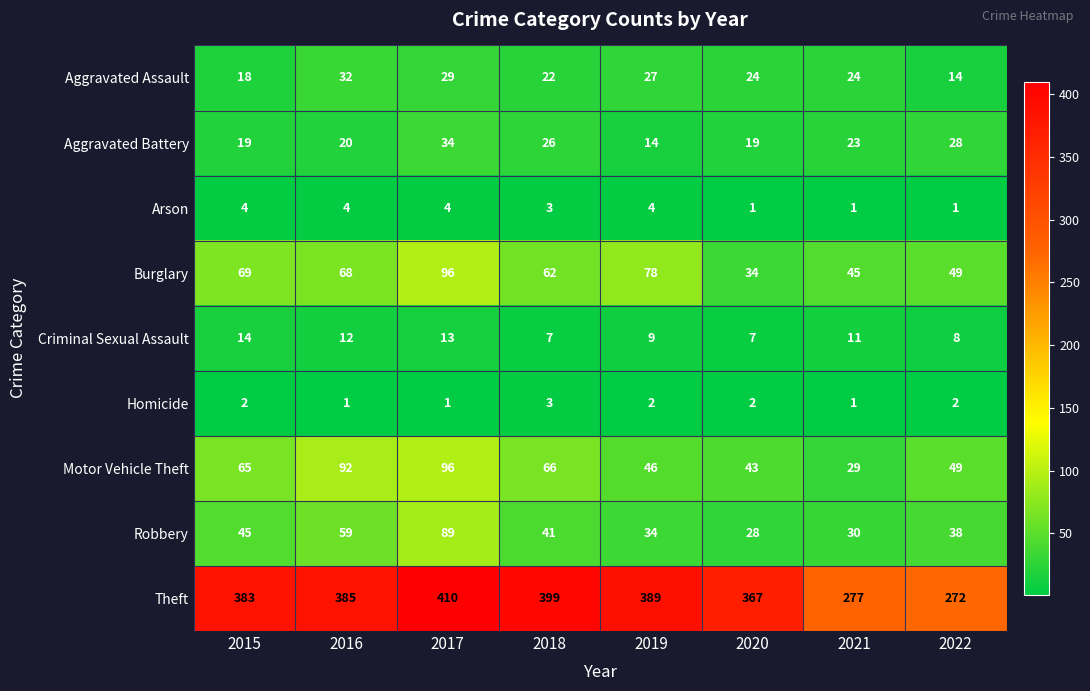

What is the average value of the Motor Vehicle Theft series?

61